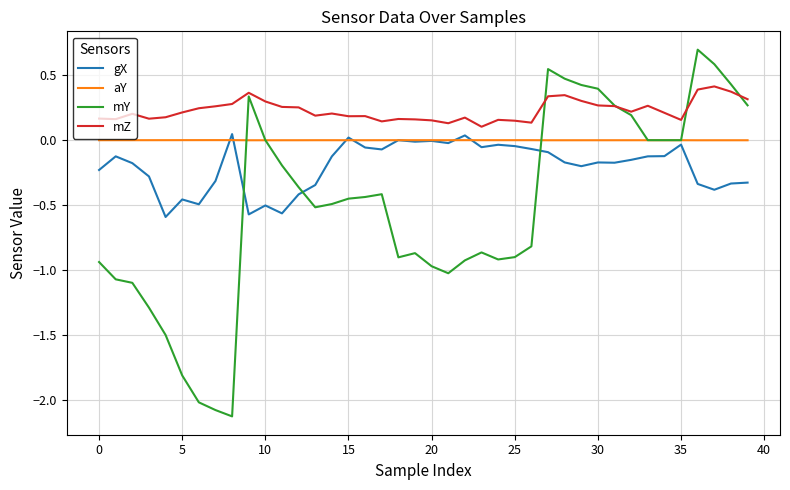

True or false: mZ and gX cross at least once.

False